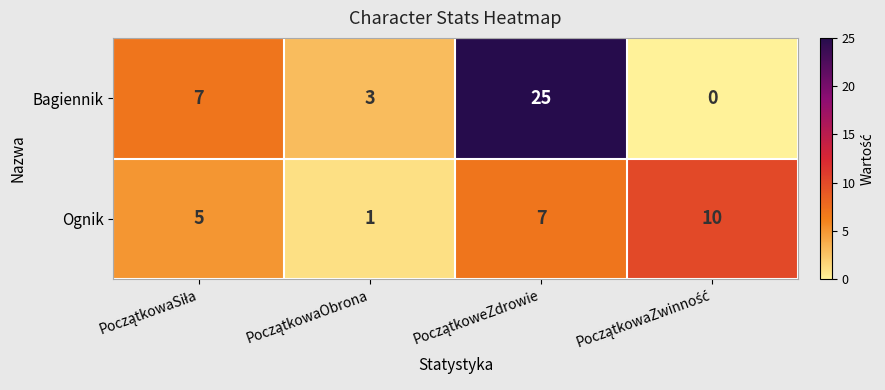

Rank the series by their maximum value, from highest to lowest.

Bagiennik, Ognik